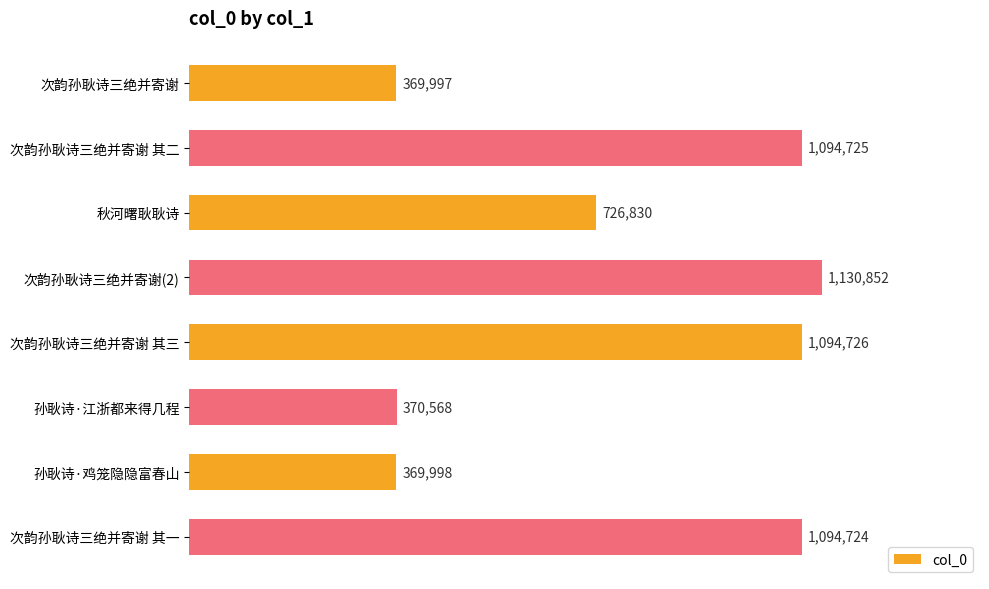

List the labels in order of value, smallest first.

次韵孙耿诗三绝并寄谢, 孙耿诗·鸡笼隐隐富春山, 孙耿诗·江浙都来得几程, 秋河曙耿耿诗, 次韵孙耿诗三绝并寄谢 其一, 次韵孙耿诗三绝并寄谢 其二, 次韵孙耿诗三绝并寄谢 其三, 次韵孙耿诗三绝并寄谢(2)